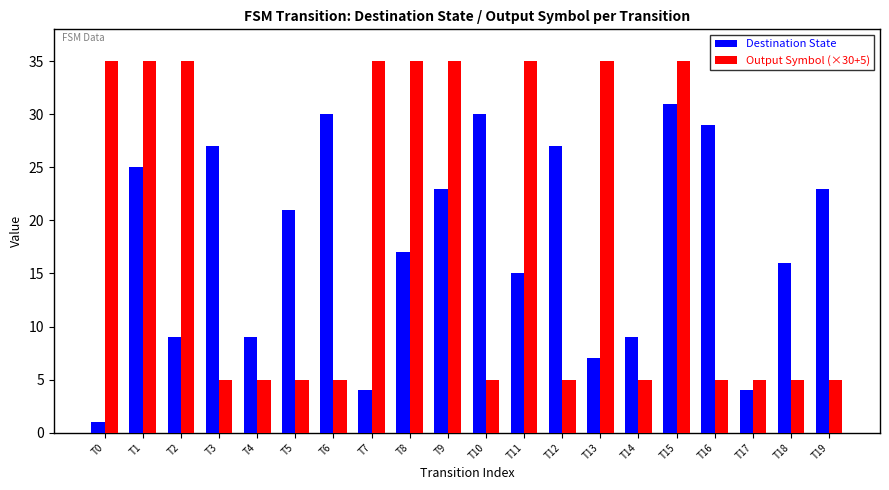

How many groups of bars are there?

20